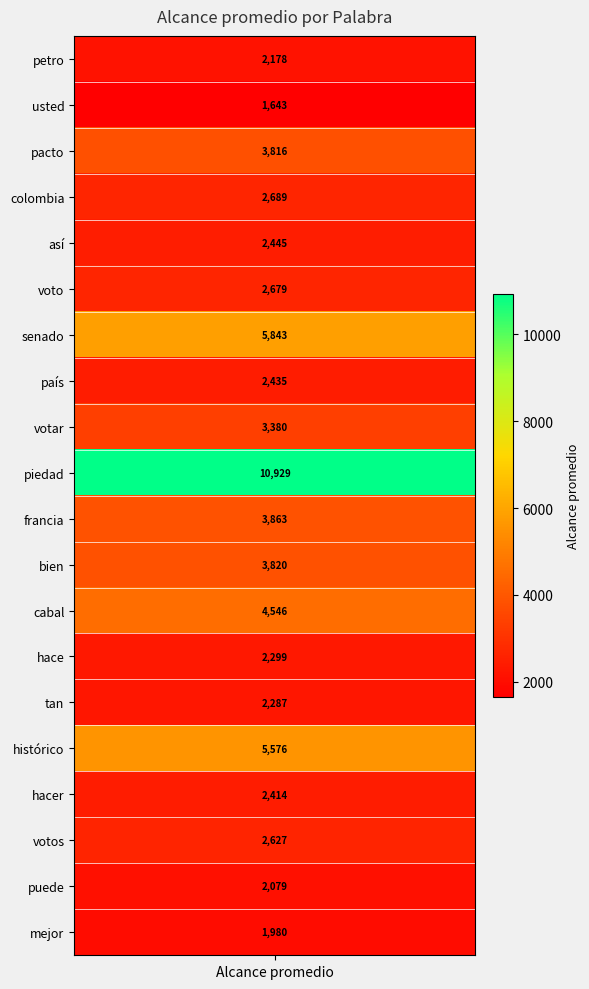

What is the maximum value shown in the chart?

10928.7